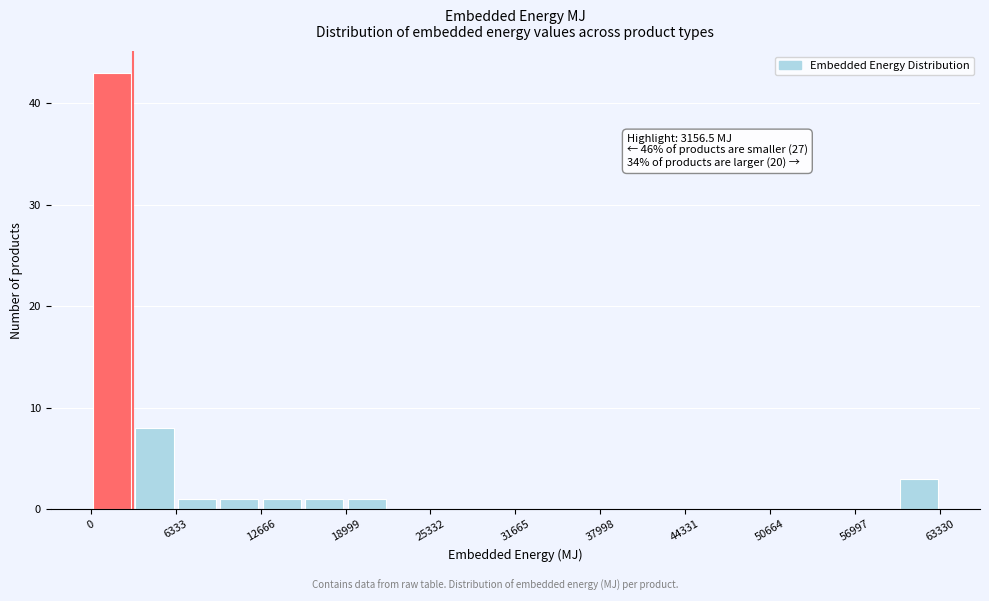

Read against the x-axis, roughly where is the centre of the tallest bar?

2000